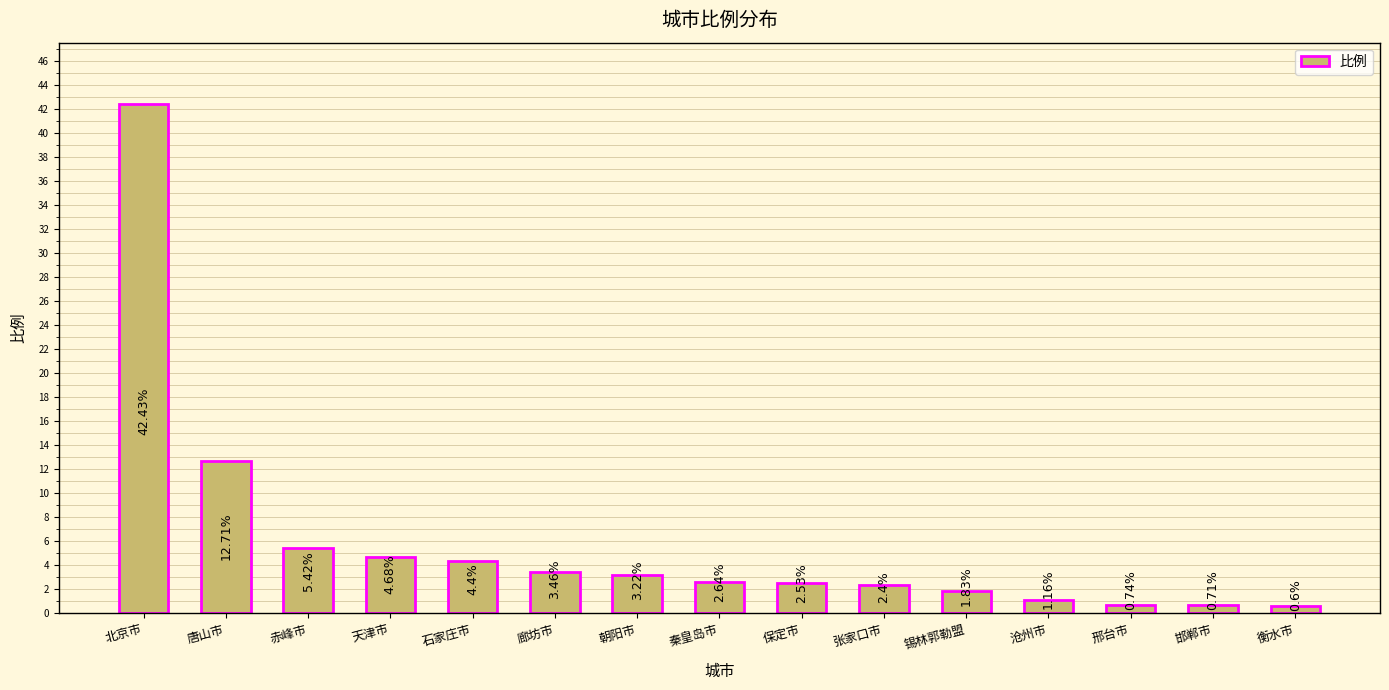

What is the maximum value shown in the chart?

42.4